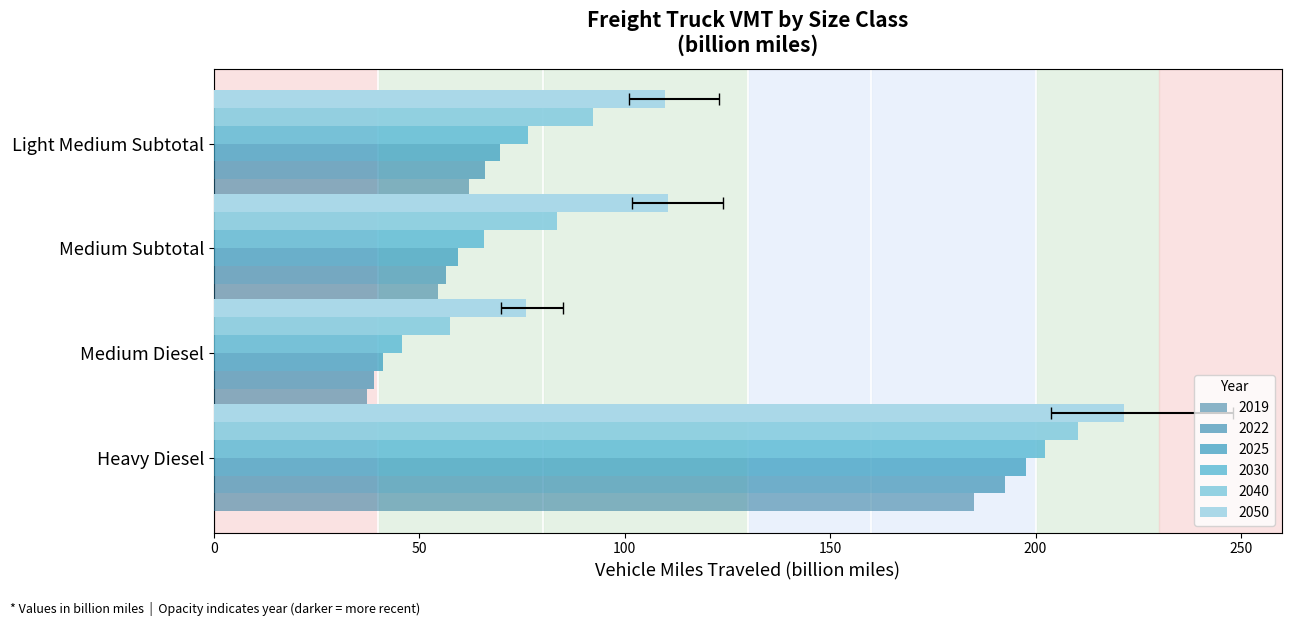

Between Heavy Diesel and Medium Diesel, which series saw the biggest shift?

2030